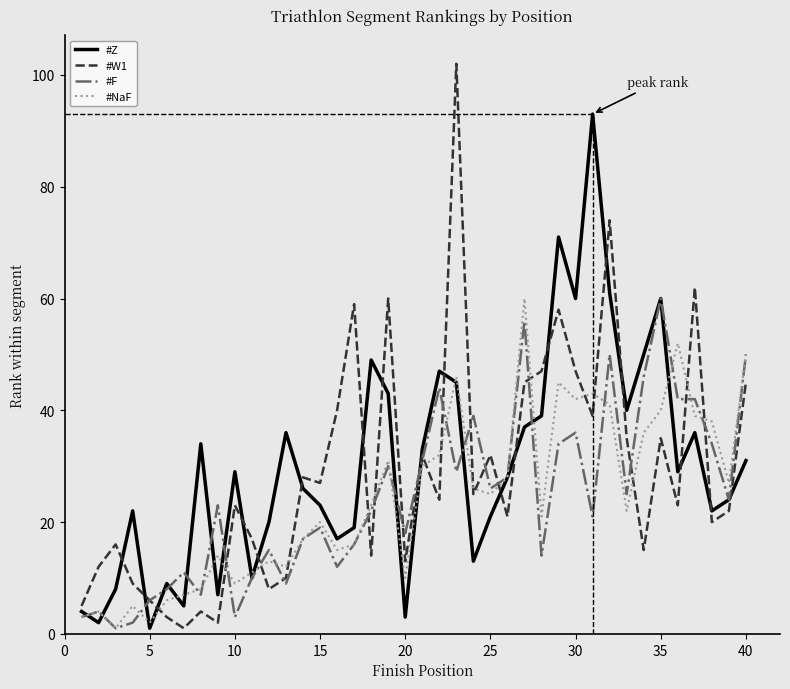

What is the maximum value shown in the chart?

102